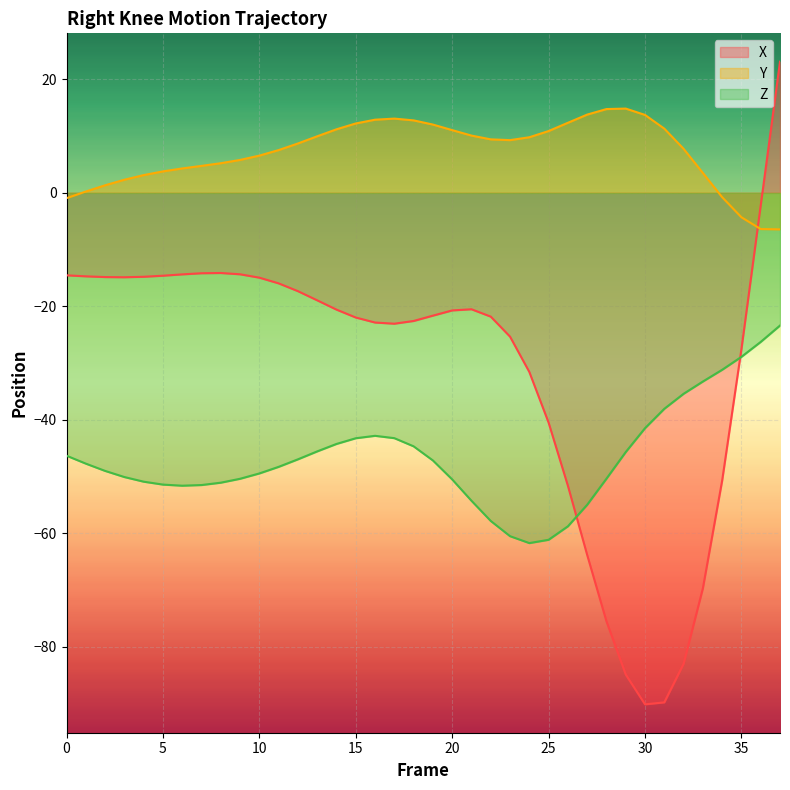

How many lines are shown in the chart?

3